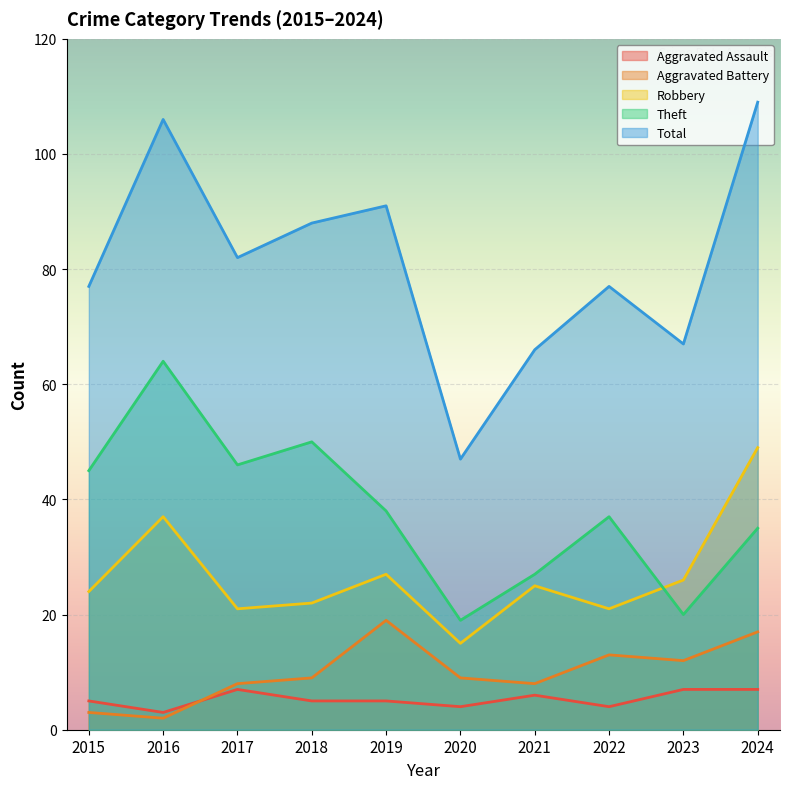

List the labels in order of Aggravated Battery value, largest first.

2019, 2024, 2022, 2023, 2018, 2020, 2017, 2021, 2015, 2016